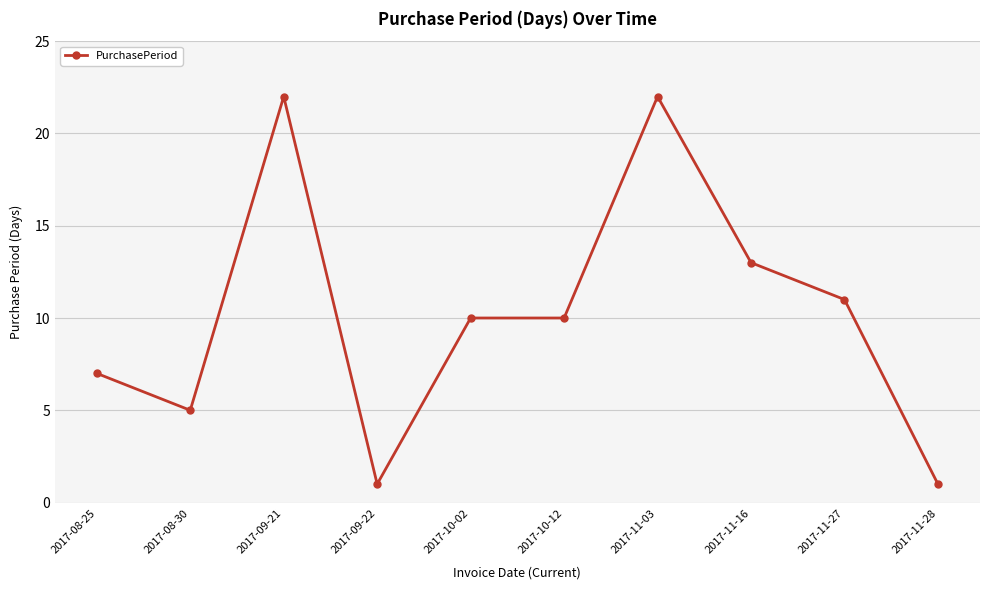

How many data points does each series have?

10